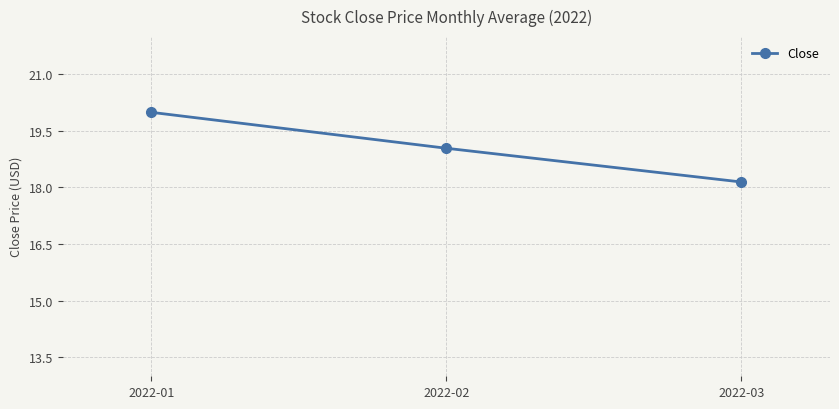

How many lines are shown in the chart?

1